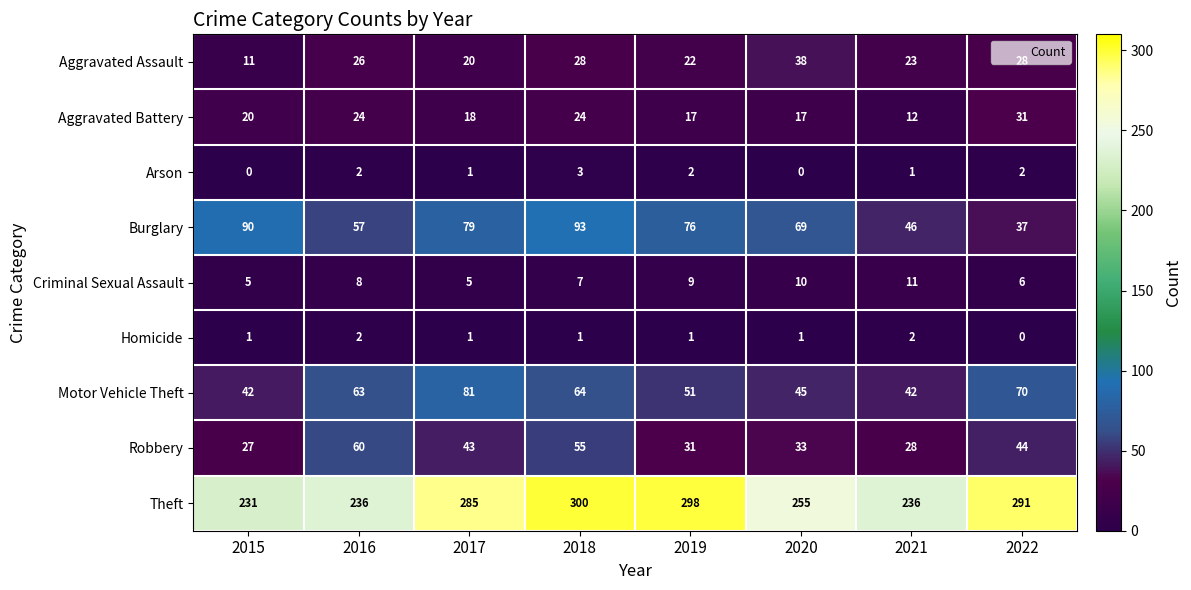

At how many categories does at least one series exceed 105?

8